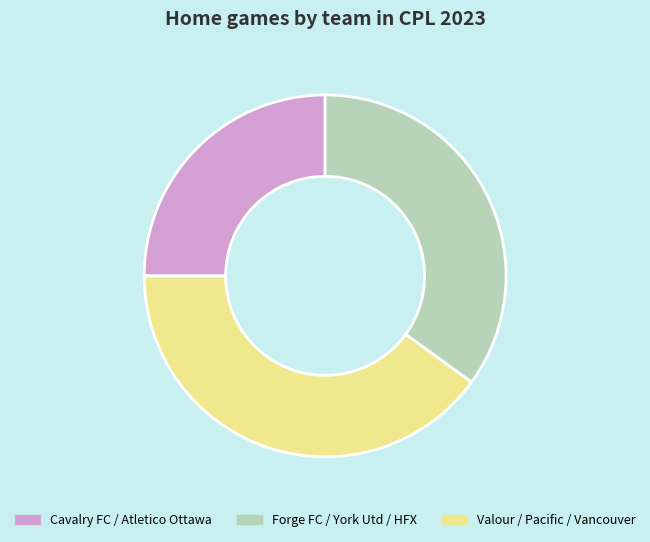

Combined, do Forge FC / York Utd / HFX and Valour / Pacific / Vancouver account for over 50%?

Yes